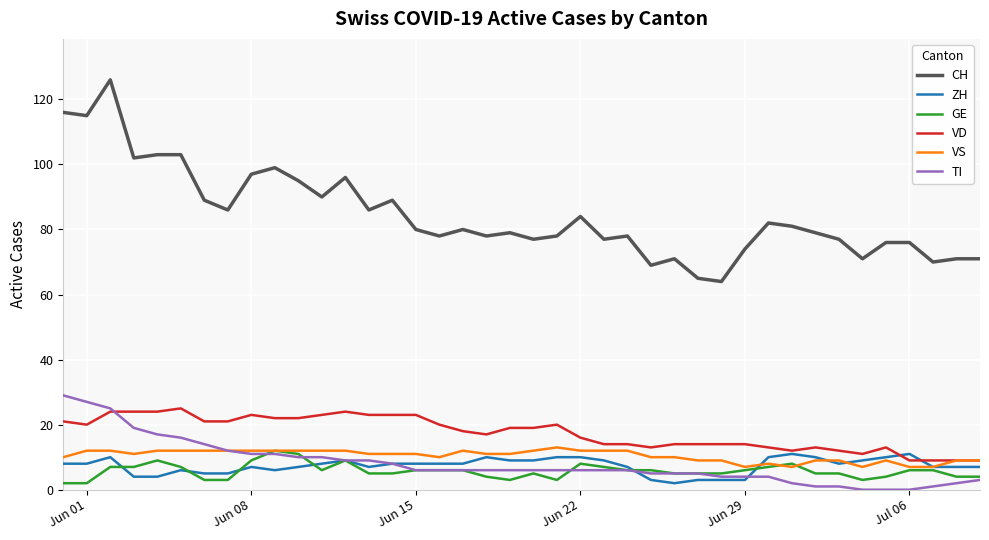

True or false: GE and CH cross at least once.

False